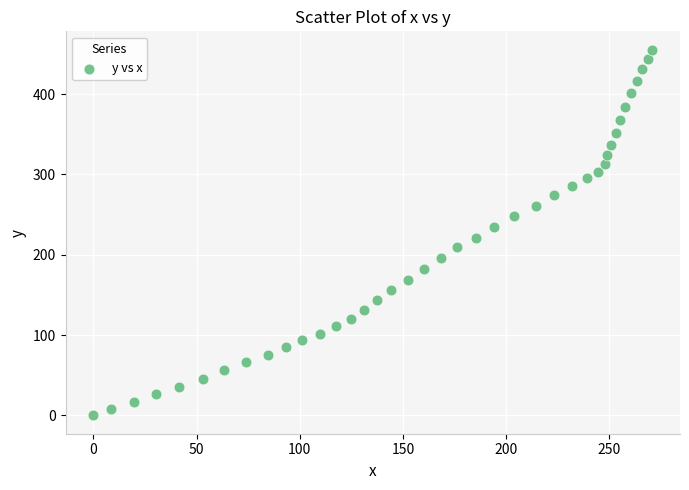

What is the range of Y values (max minus min)?

455.3